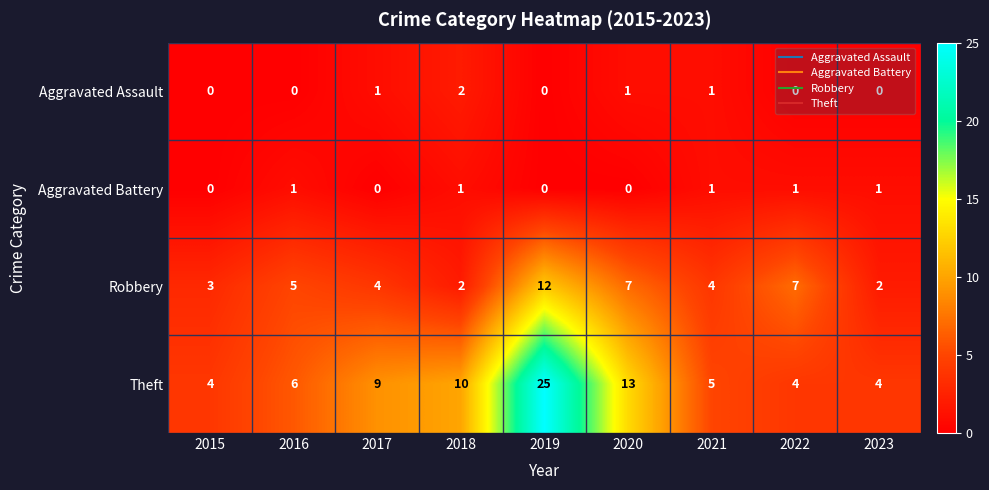

What is the sum of all Aggravated Assault values?

5